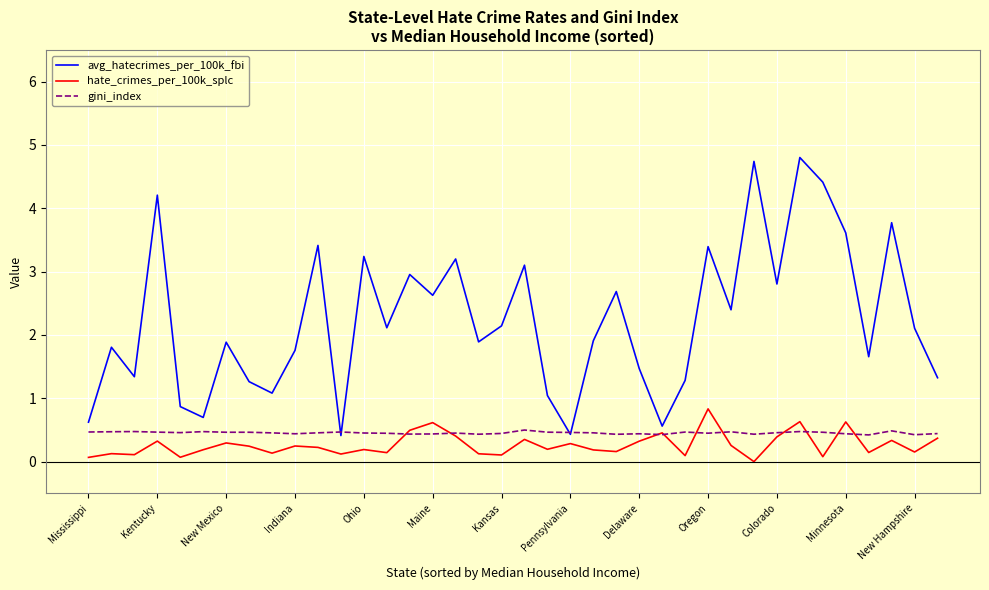

In hate_crimes_per_100k_splc, how many points are lower than both neighbors (excluding endpoints)?

13